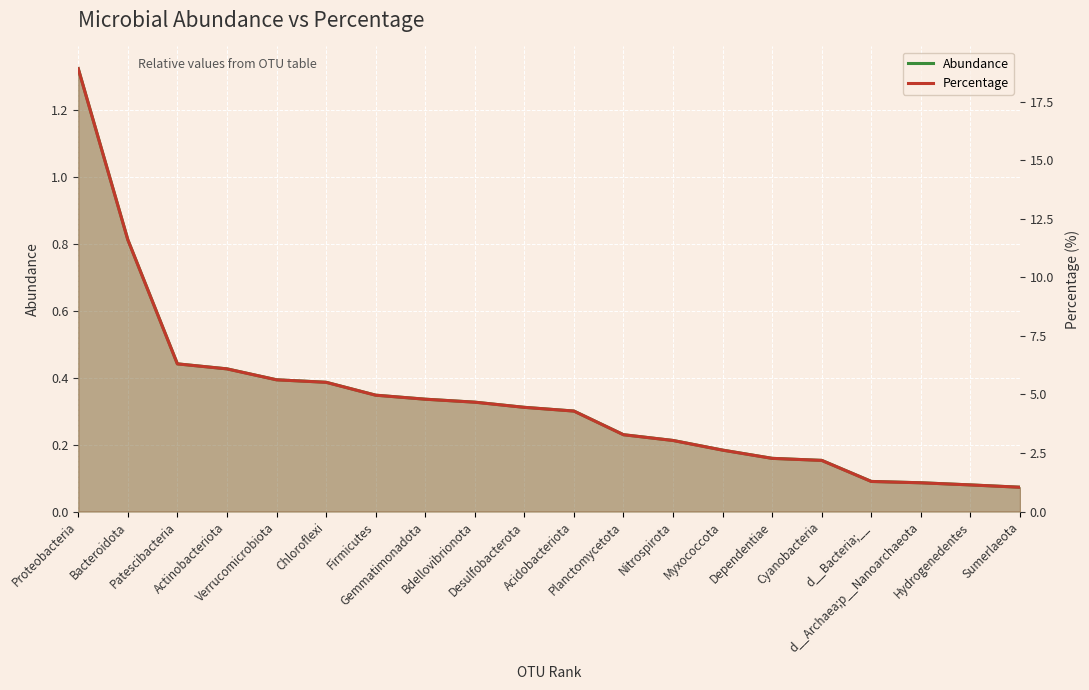

List the series in order of their peak value, highest first.

Percentage, Abundance